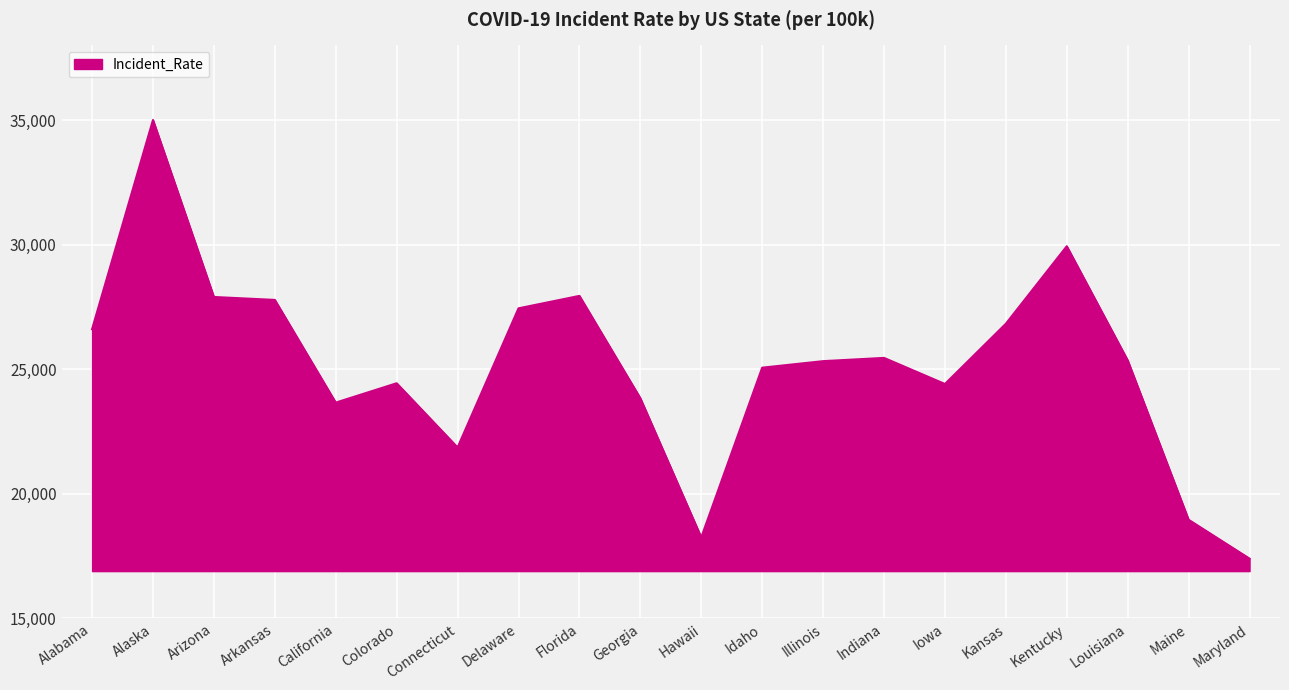

Count the number of data series in this chart.

1